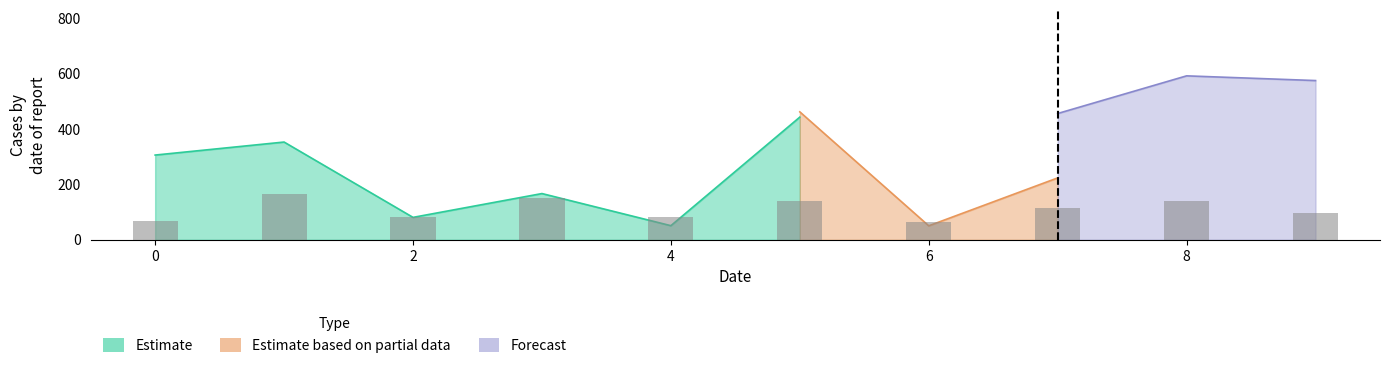

Does the chart contain any negative values?

No